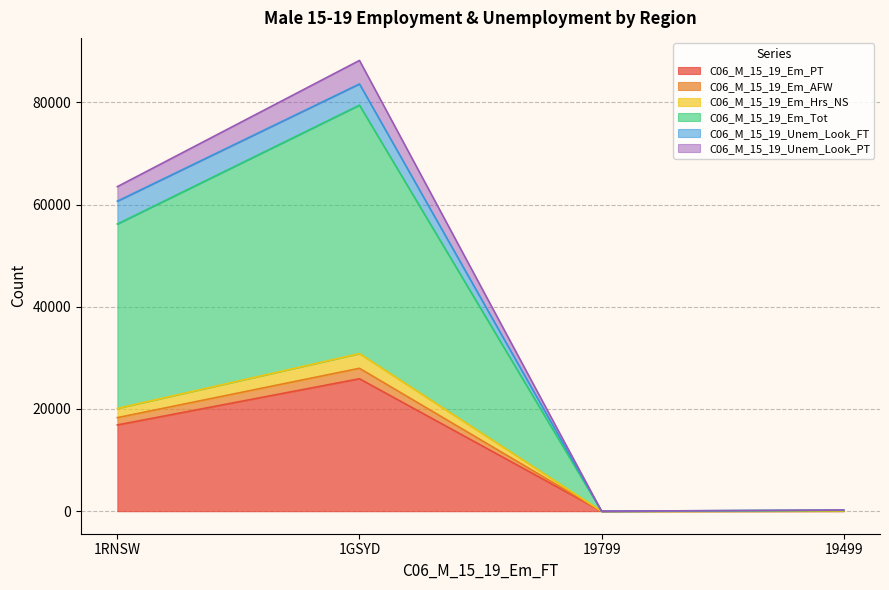

The value of C06_M_15_19_Em_PT at 1RNSW is 5071. True or false?

False